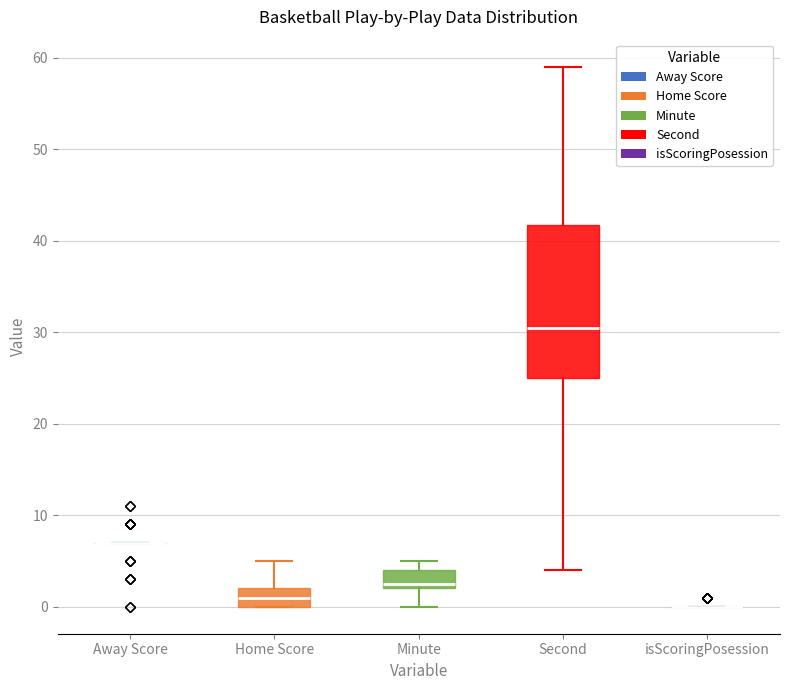

Reading left to right, read every box against the y-axis: the position of its median line, the range the box covers, and the ends of its whiskers. The values are not printed on the chart, so give them approximately, as read against the axis.

Away Score: box collapsed to a line at 7, whiskers 7 to 7
Home Score: median 1, box 0 to 2, whiskers 0 to 5
Minute: median 3, box 2 to 4, whiskers 0 to 5
Second: median 31, box 25 to 42, whiskers 4 to 59
isScoringPosession: box collapsed to a line at 0, whiskers 0 to 0